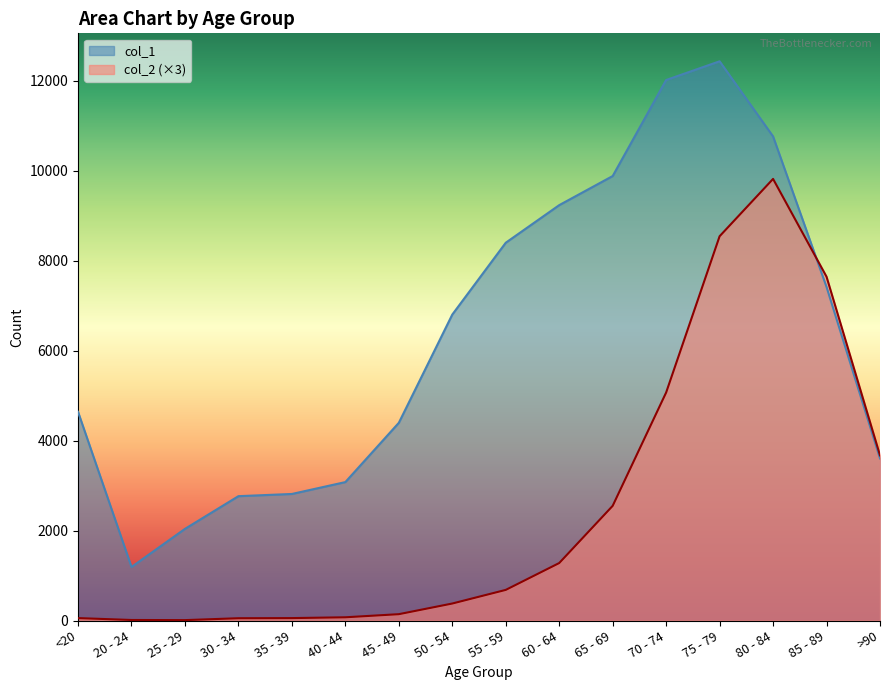

Reading right to left, transcribe all the data shown in this chart.

col_1: 3604	7417	10764	12434	12018	9883	9236	8400	6803	4396	3078	2814	2765	2038	1191	4641
col_2: 3672	7644	9819	8544	5070	2550	1278	681	378	141	72	54	51	9	12	54